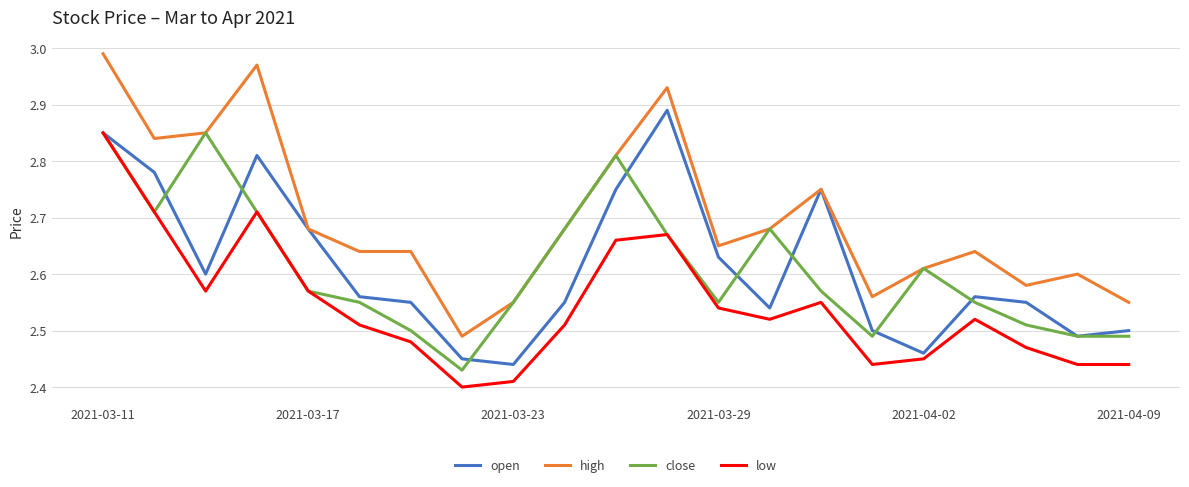

Which series has the largest range (max minus min)?

high